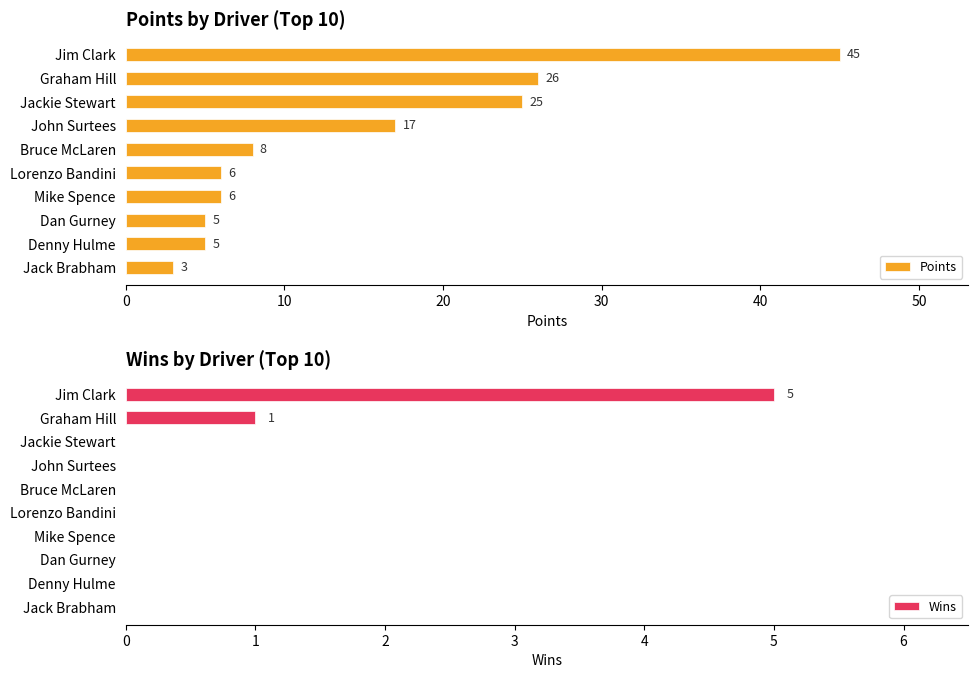

What is the average value of the Wins series?

1